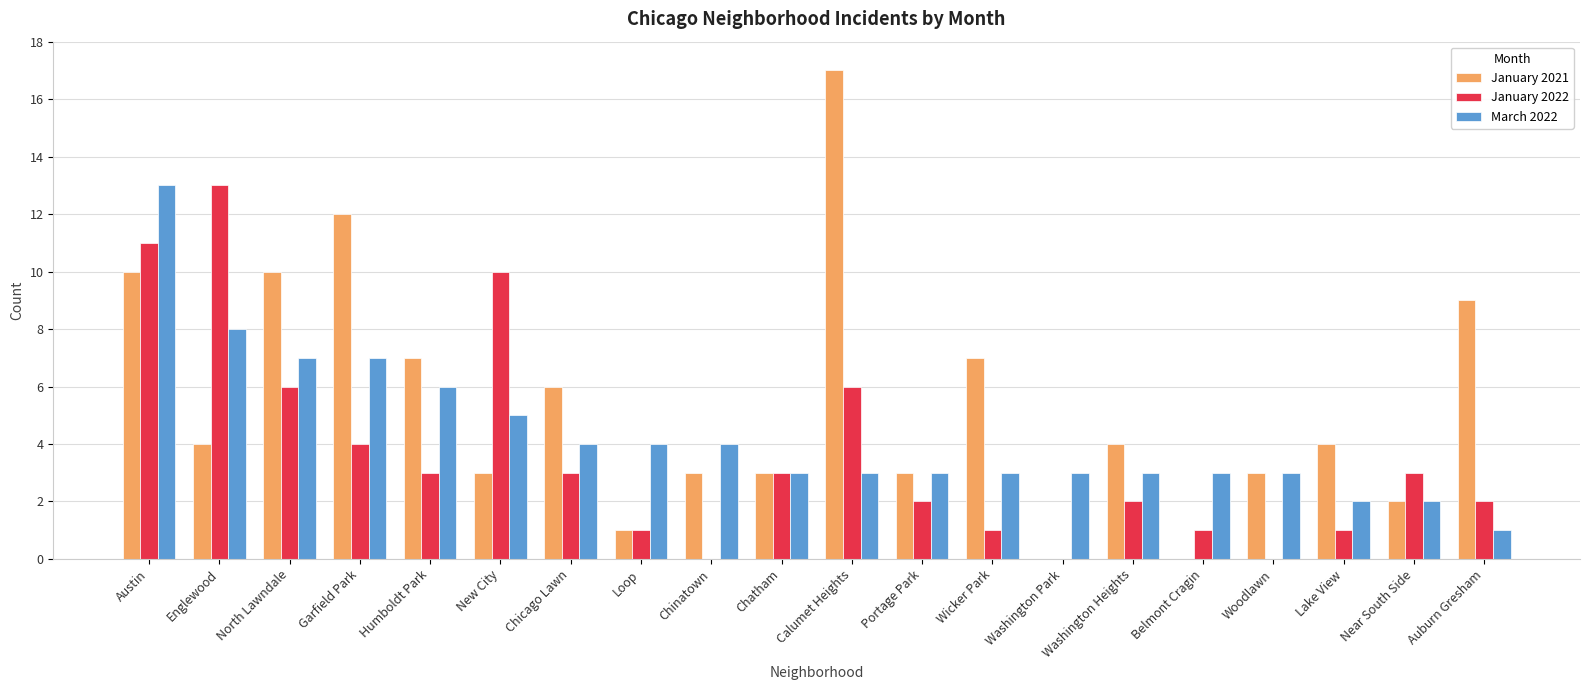

Which series changed the most between Washington Heights and Auburn Gresham?

January 2021